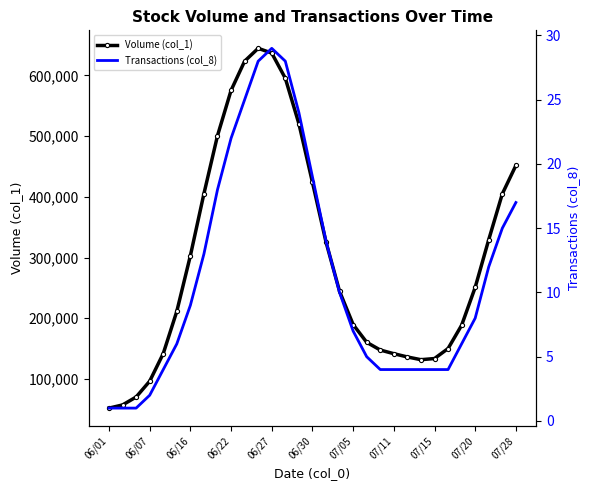

What is the value of the Transactions (col_8) point at the 11th from the left?

25